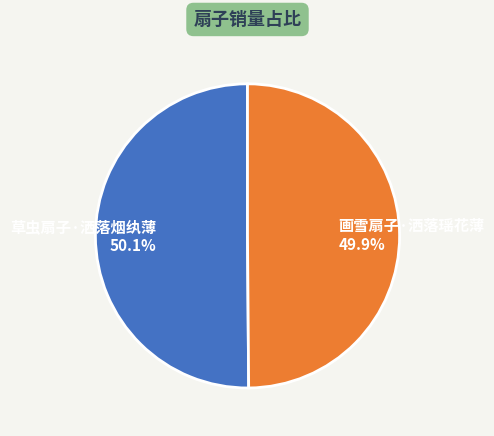

Approximately how many times larger is the value at 画雪扇子·洒落瑶花薄 compared to 草虫扇子·洒落烟纨薄?

1.0